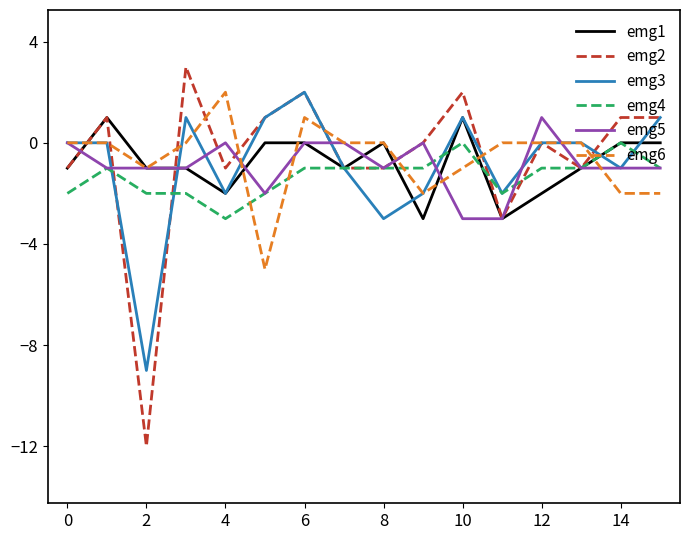

What is the smallest value displayed?

-12